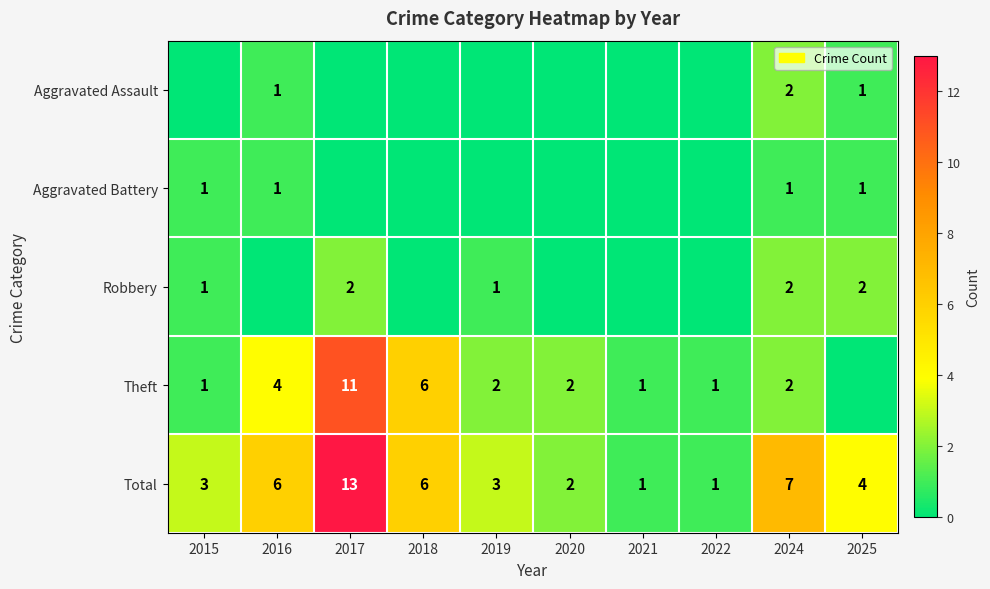

The Aggravated Battery series shows 1 at 2024. True or false?

True